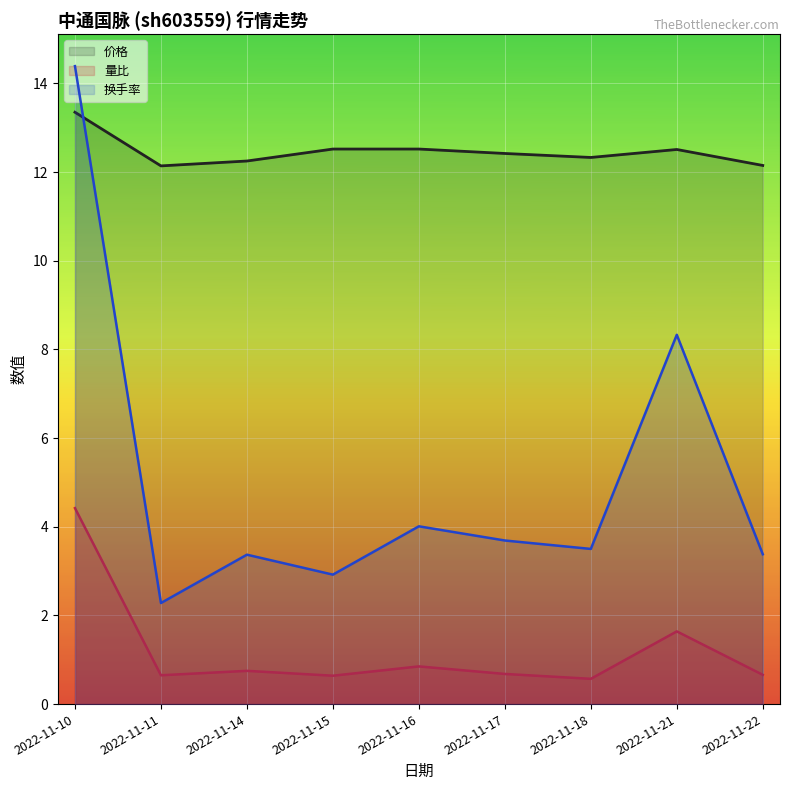

Which series has the largest total across all categories?

价格